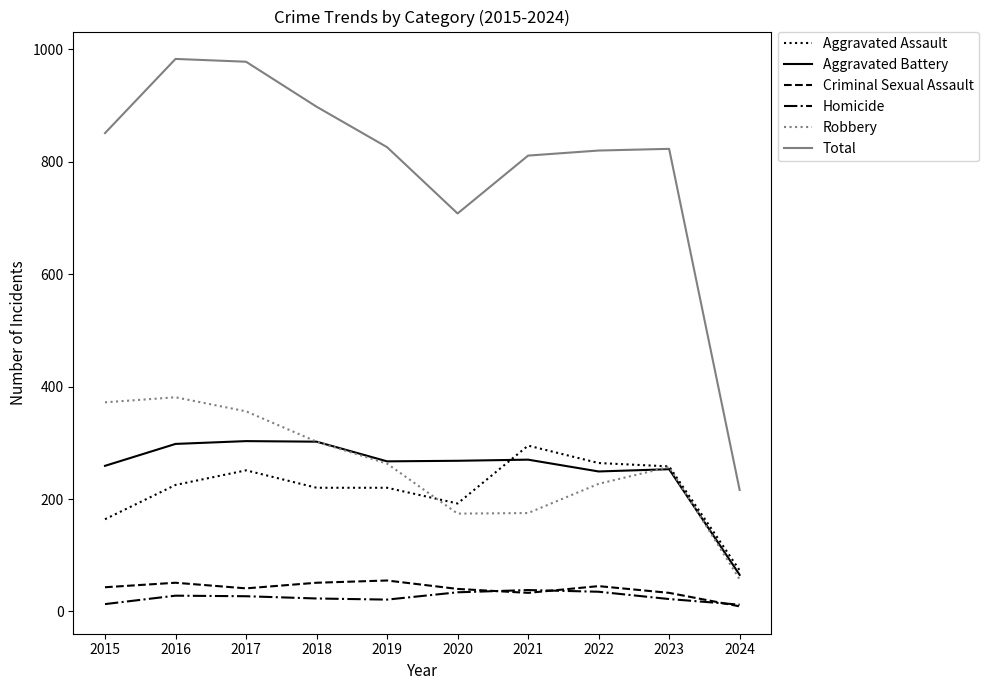

The Robbery series shows 372 at 2015. True or false?

True